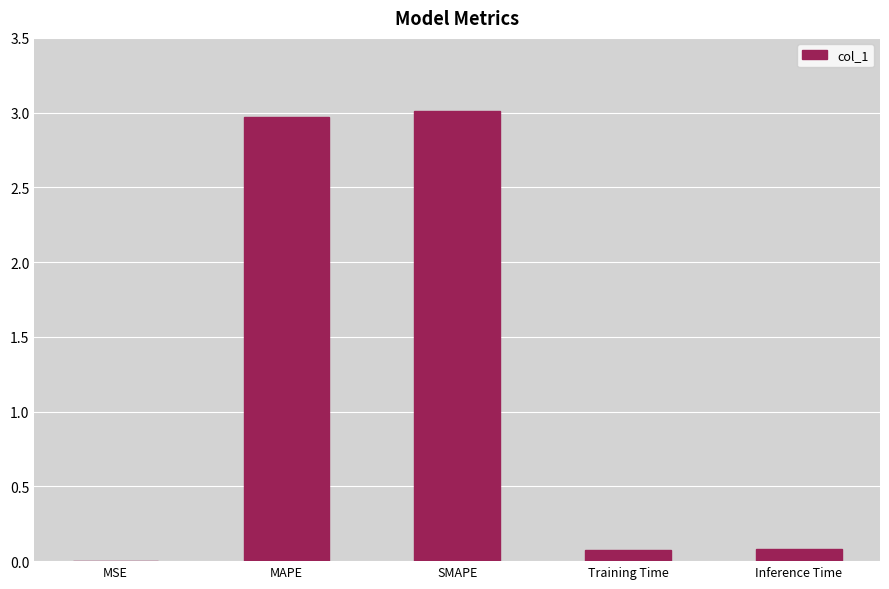

What is the maximum value shown in the chart?

3.0